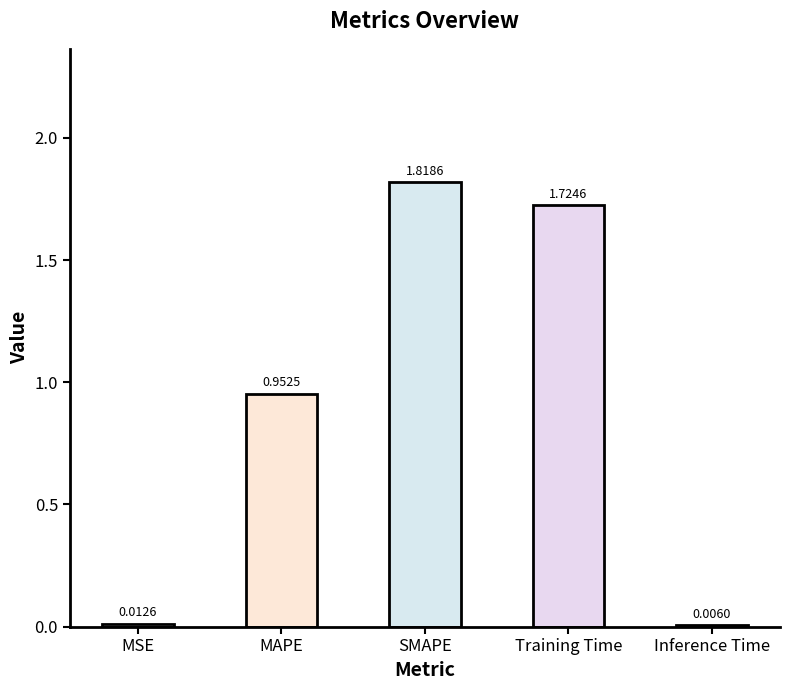

Are the bars horizontal?

No